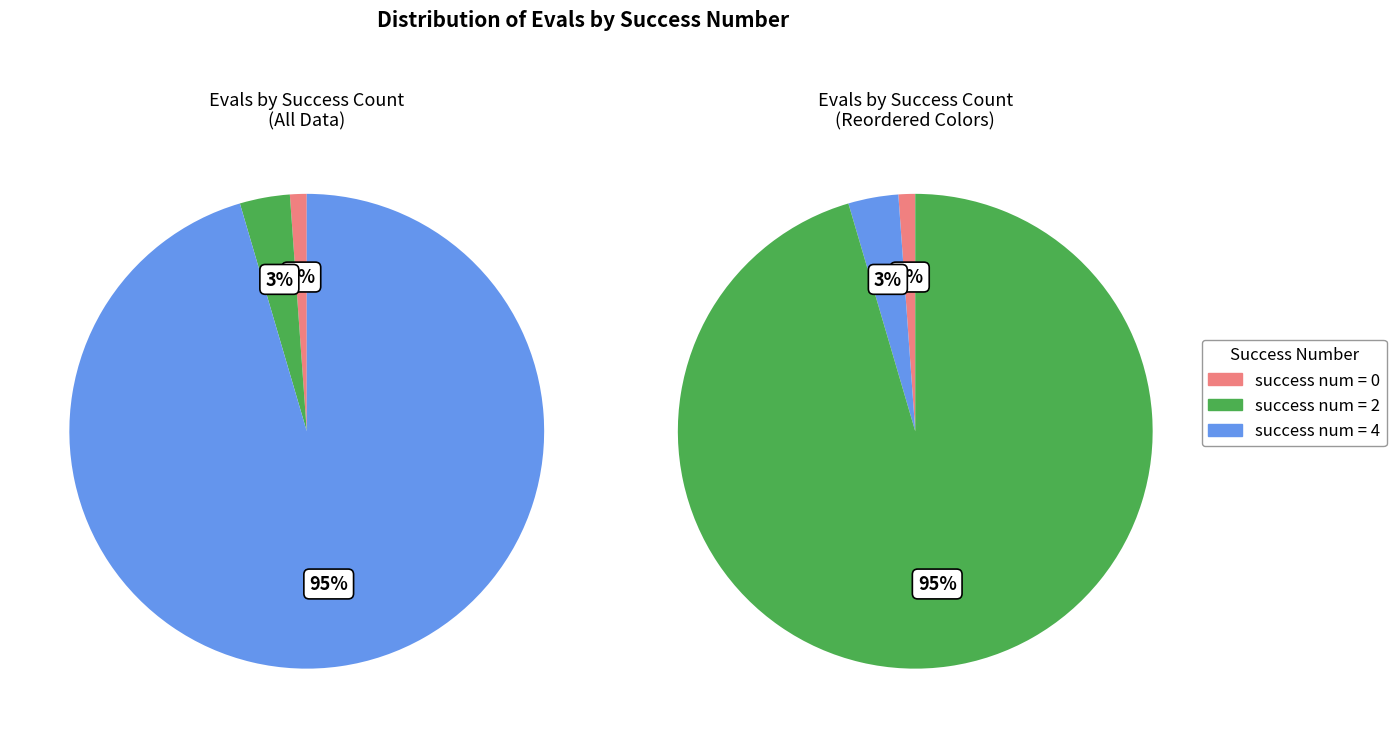

Which has a higher value, success num 4 or success num 0?

success num 4